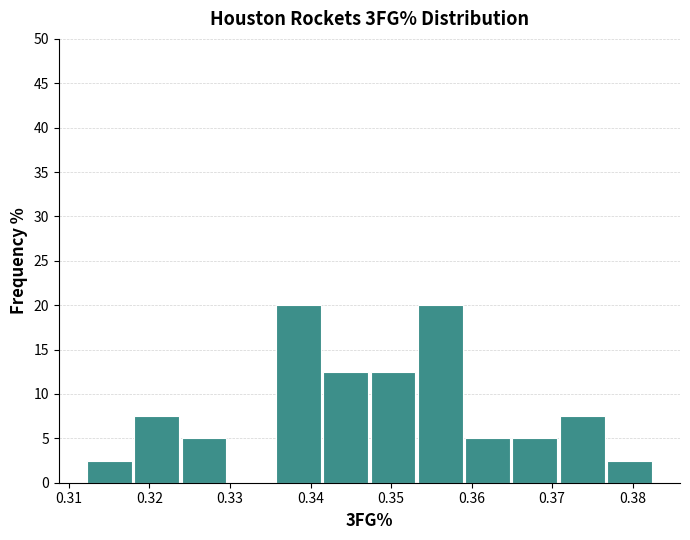

Reading left to right, transcribe this chart: for each bar, give the range it covers on the x-axis and its height. Neither the bar edges nor the heights are printed on the chart, so give them approximately, as read against the axes.

0.312 to 0.318: 2.5
0.318 to 0.324: 7.5
0.324 to 0.330: 5.0
0.330 to 0.336: 0
0.336 to 0.342: 20.0
0.342 to 0.347: 12.5
0.347 to 0.353: 12.5
0.353 to 0.359: 20.0
0.359 to 0.365: 5.0
0.365 to 0.371: 5.0
0.371 to 0.377: 7.5
0.377 to 0.383: 2.5